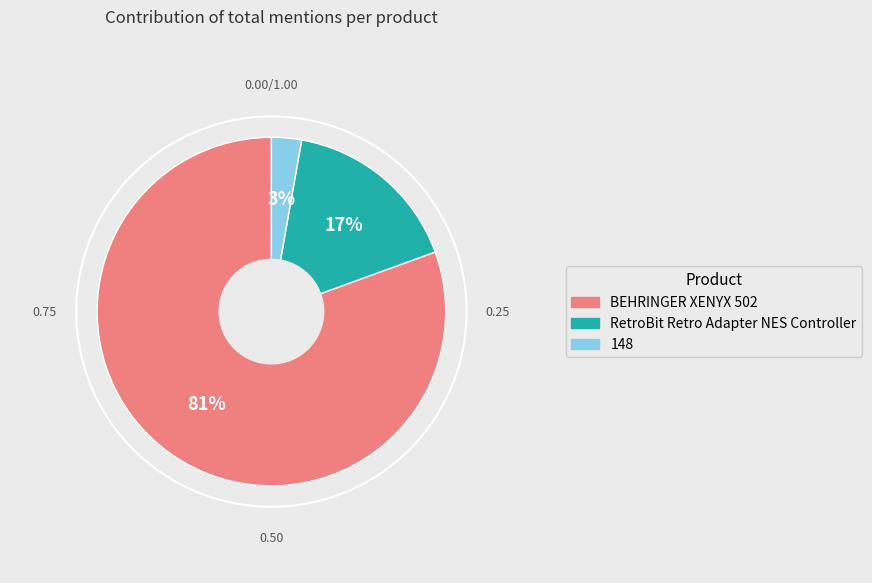

To the nearest percent, what is the combined percentage of BEHRINGER XENYX 502 and RetroBit Retro Adapter NES Controller?

97%